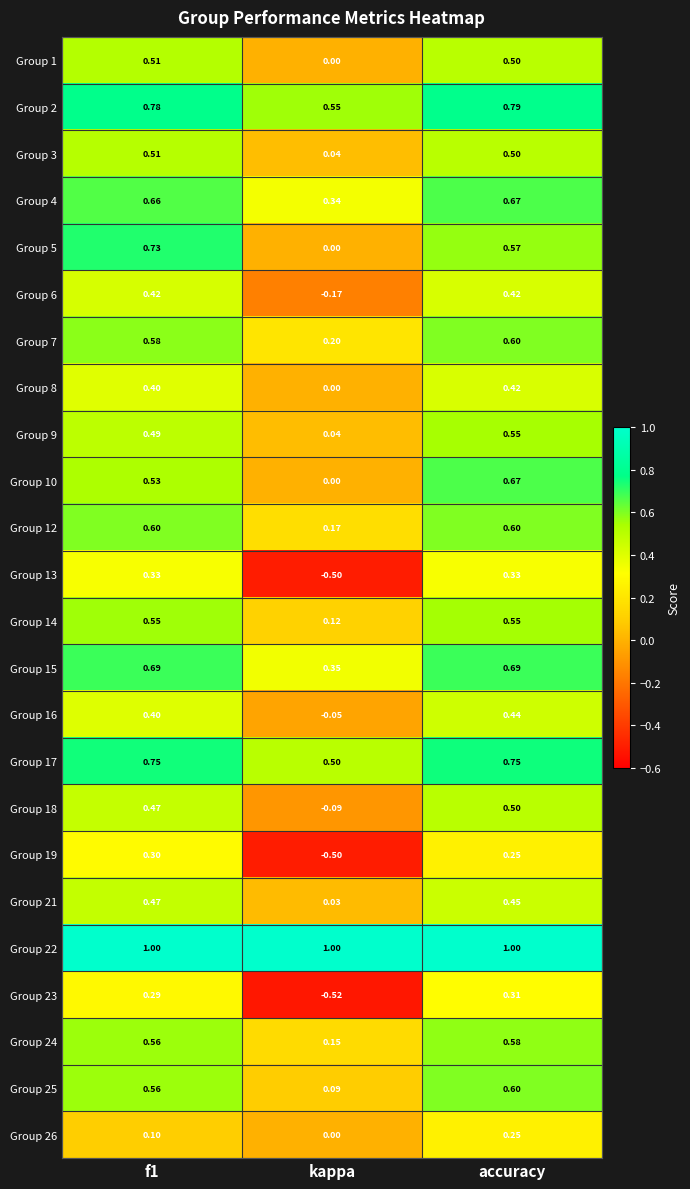

At which category is the sum across all series the highest?

accuracy